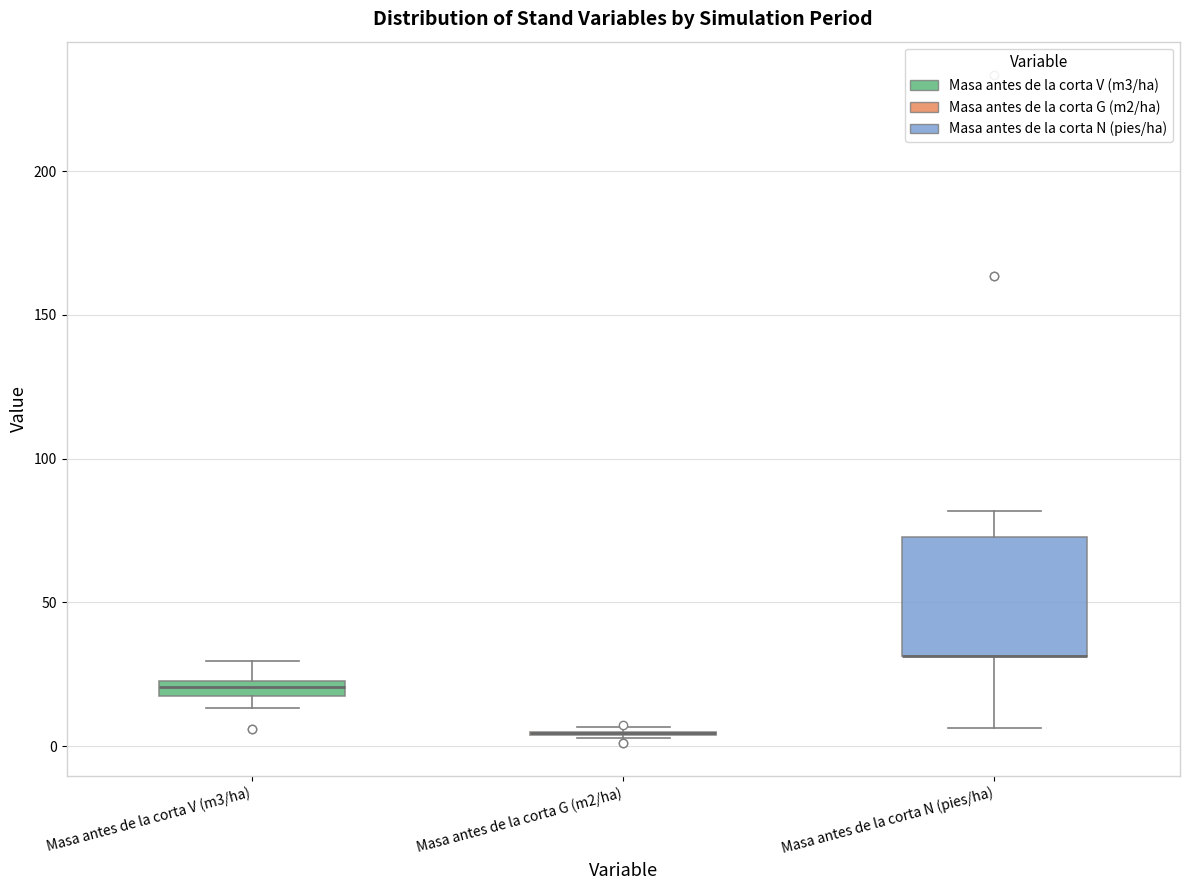

Where is the upper edge of the box for Masa antes de la corta N (pies/ha) on the y-axis? The values are not printed on the chart, so give them approximately, as read against the axis.

75